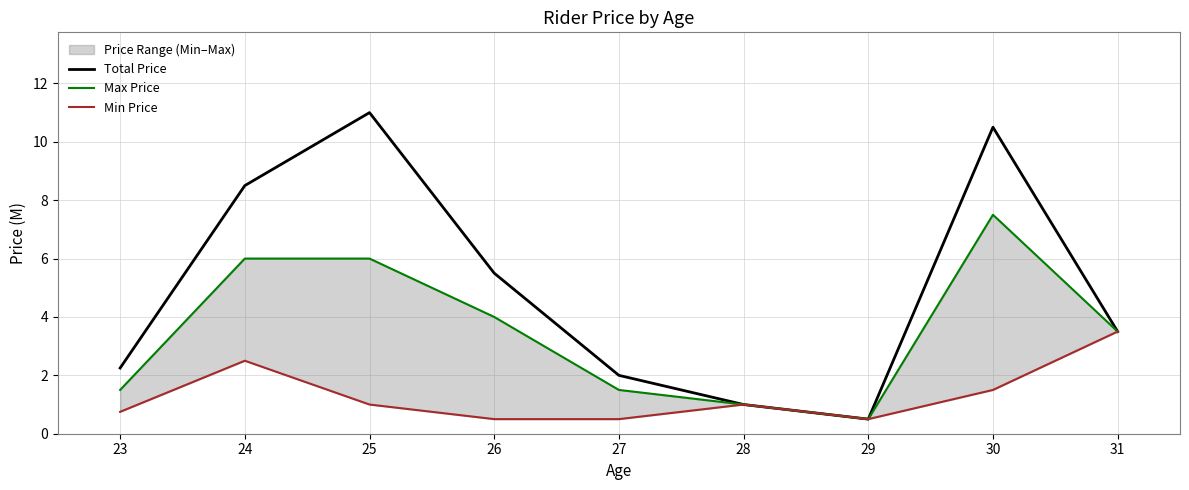

The Min Price series shows 0.5 at 29. True or false?

True